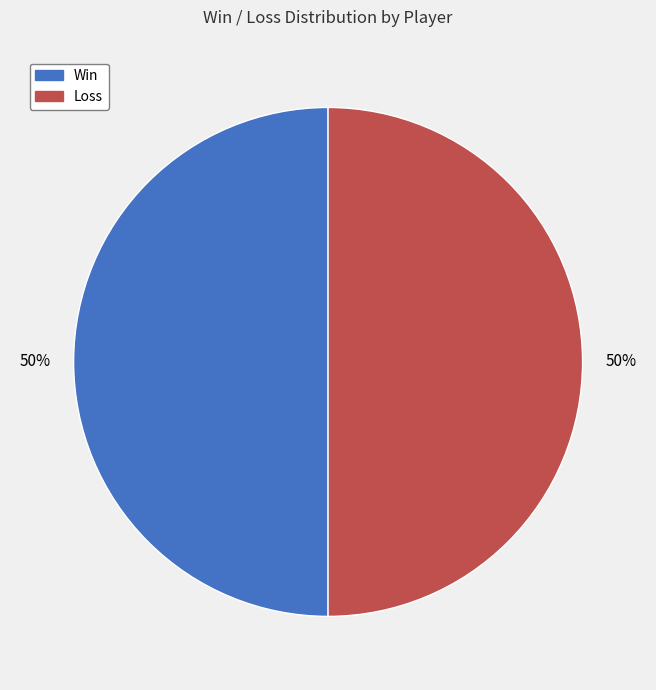

To the nearest percent, what is the average slice percentage?

50%